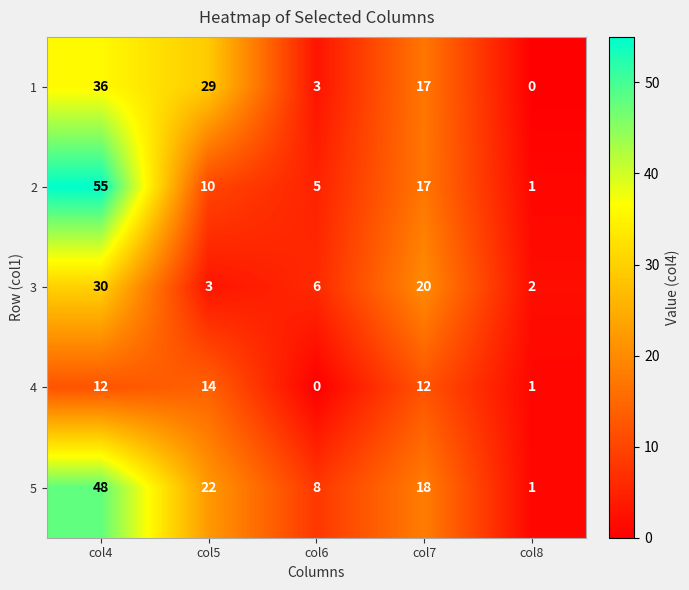

Where does the 5 series first go above 18?

col4